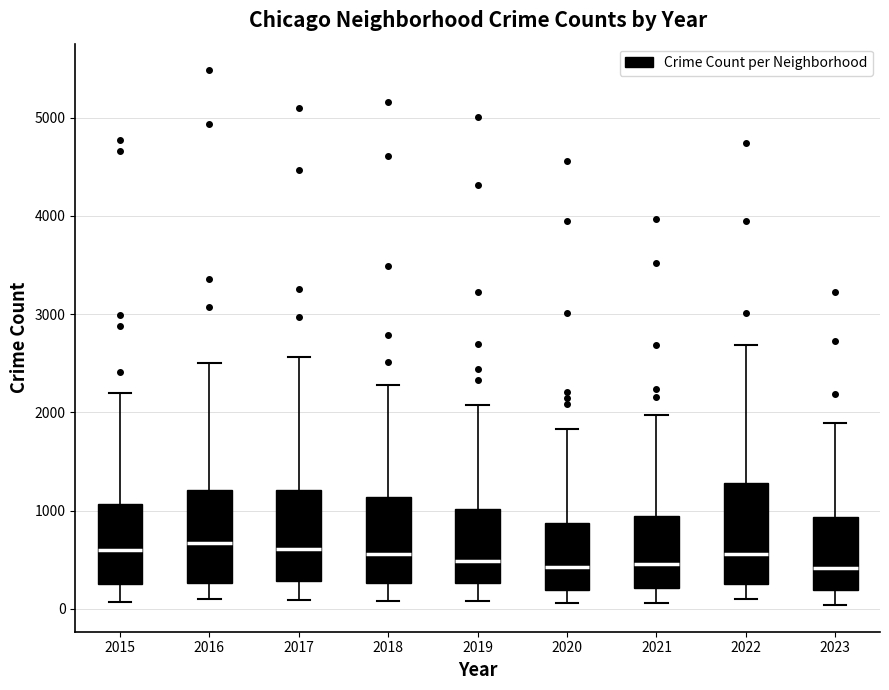

Reading left to right, read every box against the y-axis: the position of its median line, the range the box covers, and the ends of its whiskers. The values are not printed on the chart, so give them approximately, as read against the axis.

2015: median 600, box 300 to 1100, whiskers 100 to 2200
2016: median 700, box 300 to 1200, whiskers 100 to 2500
2017: median 600, box 300 to 1200, whiskers 100 to 2600
2018: median 600, box 300 to 1100, whiskers 100 to 2300
2019: median 500, box 300 to 1000, whiskers 100 to 2100
2020: median 400, box 200 to 900, whiskers 100 to 1800
2021: median 500, box 200 to 900, whiskers 100 to 2000
2022: median 600, box 300 to 1300, whiskers 100 to 2700
2023: median 400, box 200 to 900, whiskers 0 to 1900